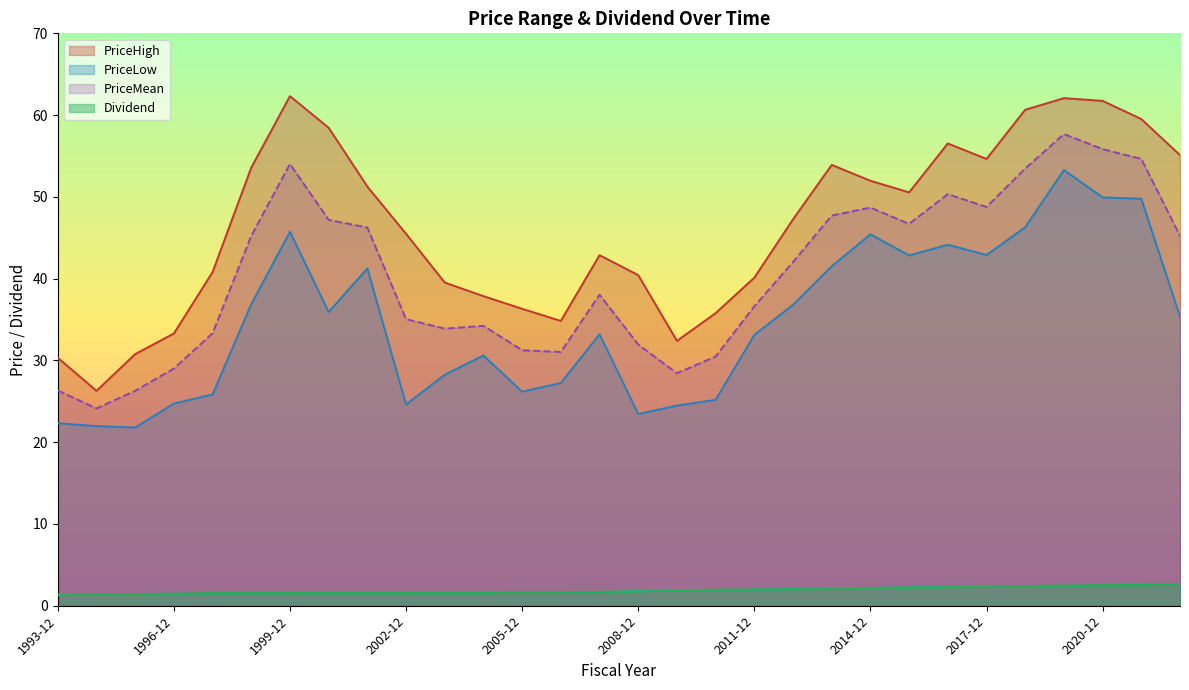

List the series in order of their peak value, highest first.

PriceHigh, PriceMean, PriceLow, Dividend